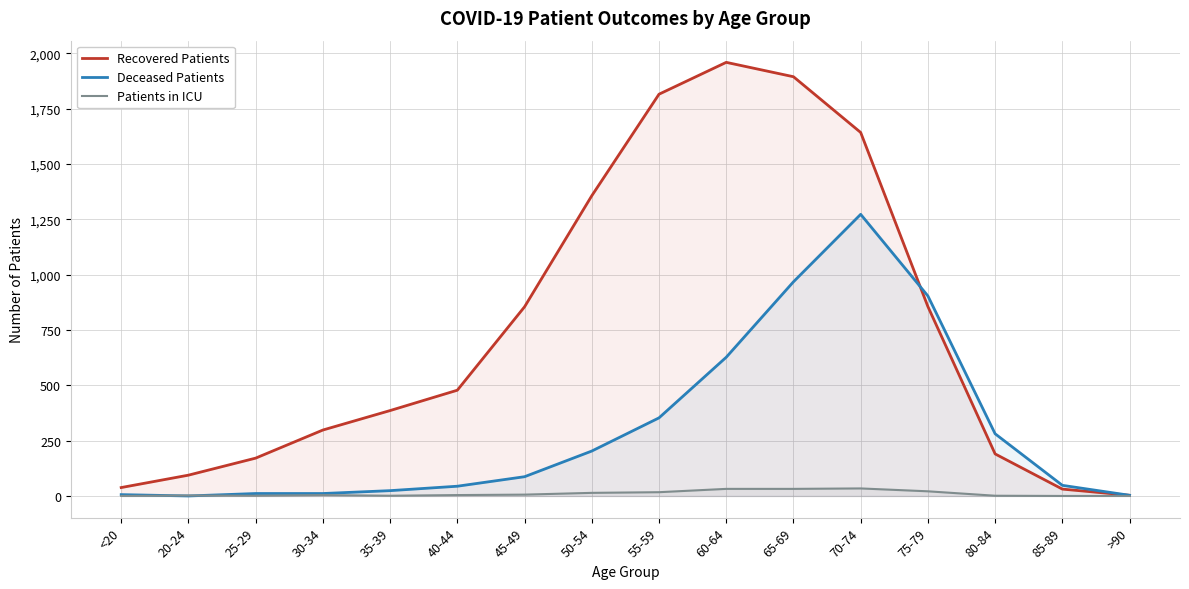

The Patients in ICU series shows 7 at 40-44. True or false?

False